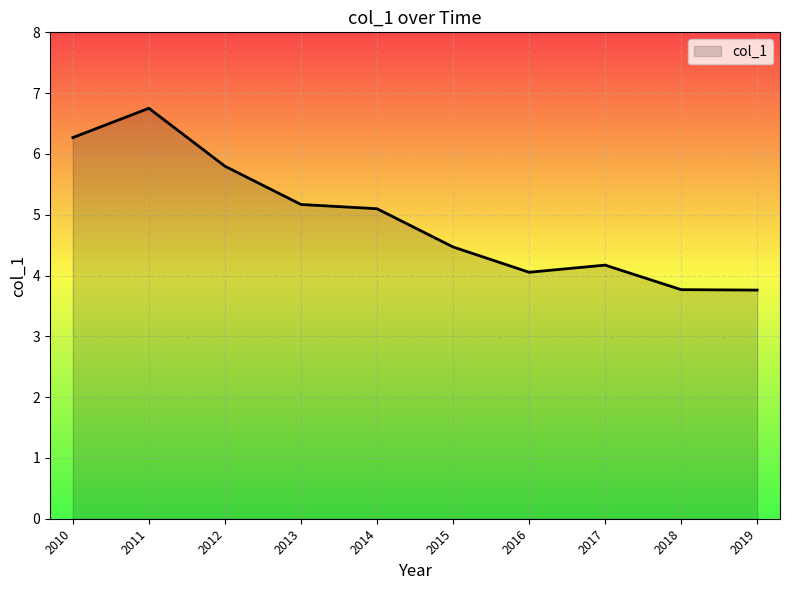

Which label corresponds to the largest value in the chart?

2011